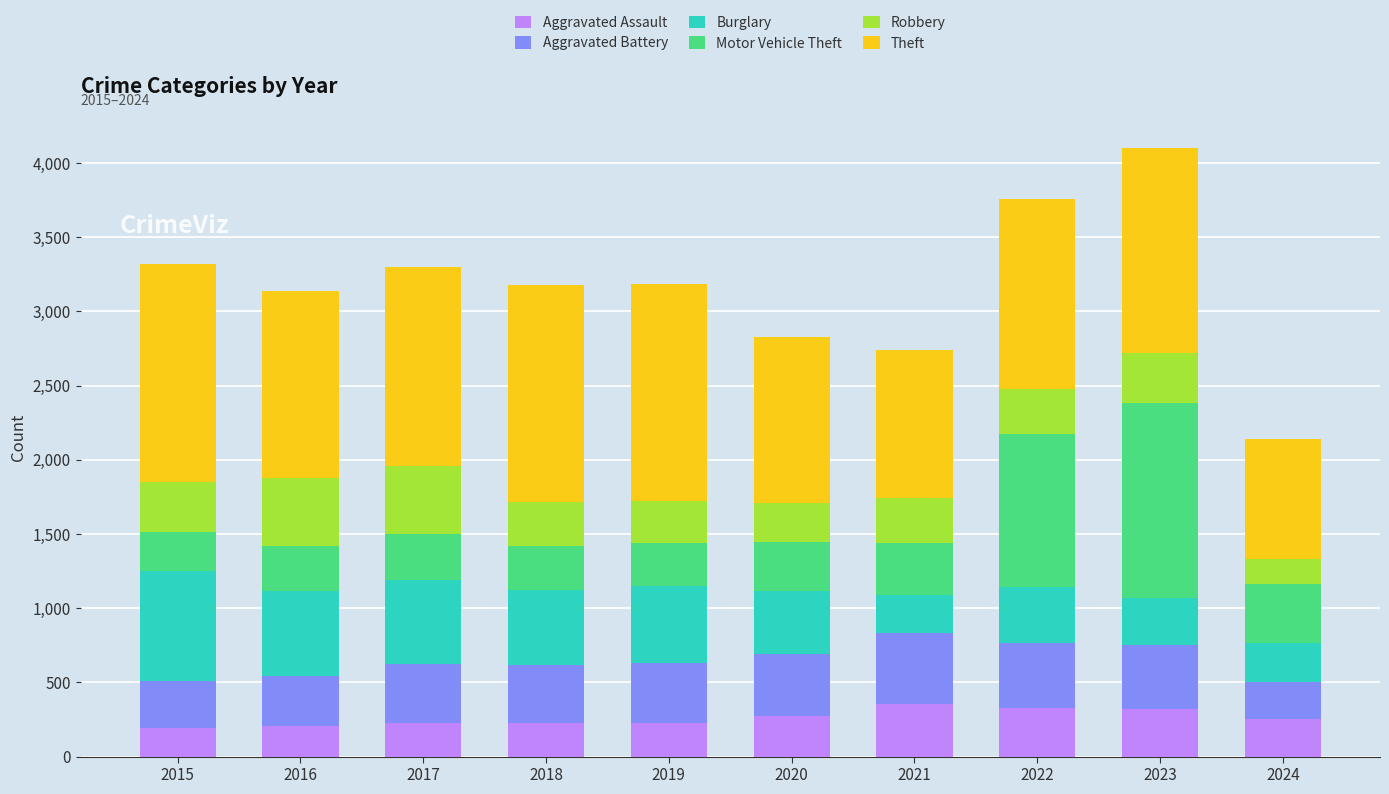

What is the highest value of the Aggravated Assault series?

352